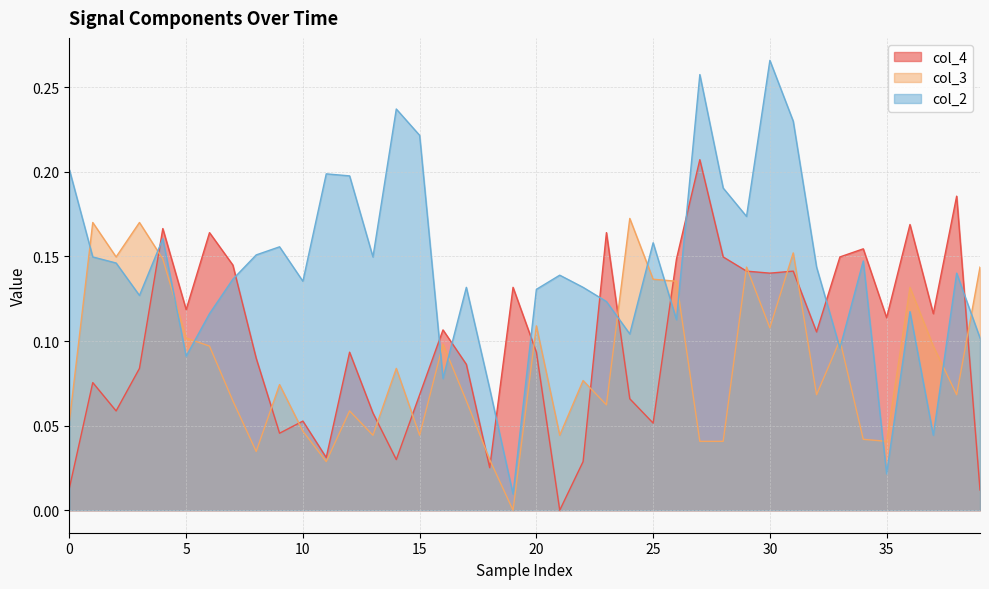

Which series has the largest total across all categories?

col_2